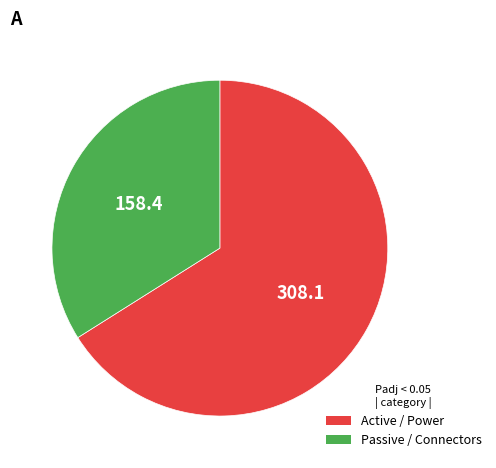

Does any single category account for the majority?

Yes